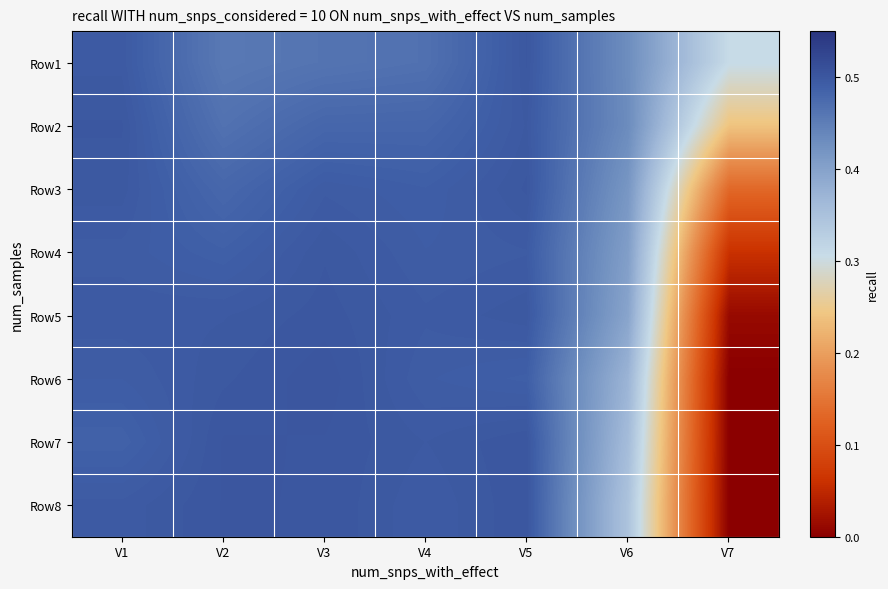

Reading left to right, list all the values displayed in this chart.

Row1: V1=0.5	V2=0.5	V3=0.5	V4=0.5	V5=0.5	V6=0.4	V7=0.3
Row2: V1=0.5	V2=0.5	V3=0.5	V4=0.5	V5=0.5	V6=0.4	V7=0.2
Row3: V1=0.5	V2=0.5	V3=0.5	V4=0.5	V5=0.5	V6=0.4	V7=0.1
Row4: V1=0.5	V2=0.5	V3=0.5	V4=0.5	V5=0.5	V6=0.4	V7=0.1
Row5: V1=0.5	V2=0.5	V3=0.5	V4=0.5	V5=0.5	V6=0.4	V7=0.0
Row6: V1=0.5	V2=0.5	V3=0.5	V4=0.5	V5=0.5	V6=0.4	V7=0.0
Row7: V1=0.5	V2=0.5	V3=0.5	V4=0.5	V5=0.5	V6=0.4	V7=0.0
Row8: V1=0.5	V2=0.5	V3=0.5	V4=0.5	V5=0.5	V6=0.3	V7=0.0